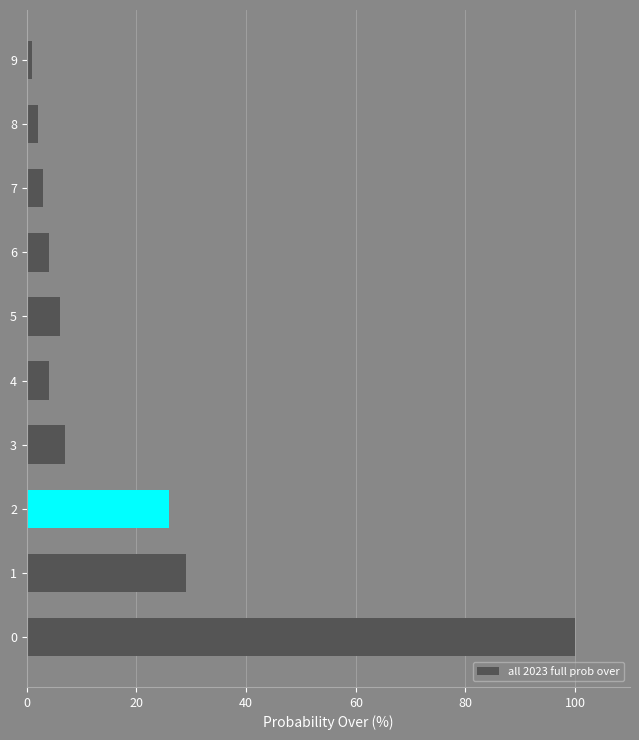

True or false: the data shows 6 at 5.

True